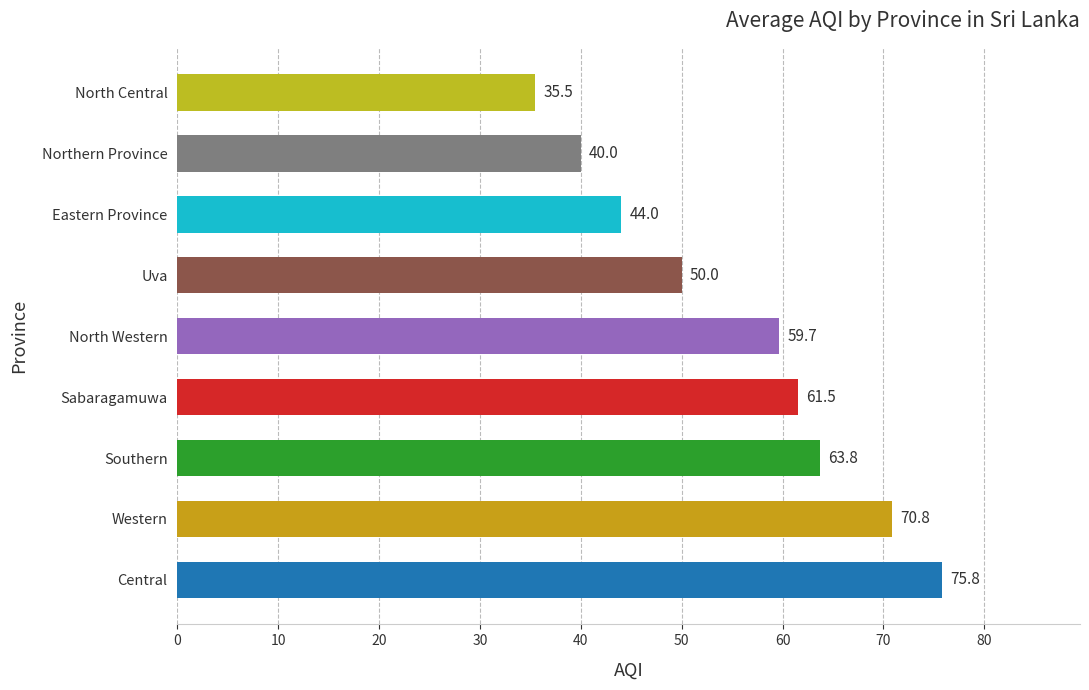

Which category has the lowest value across all series?

North Central